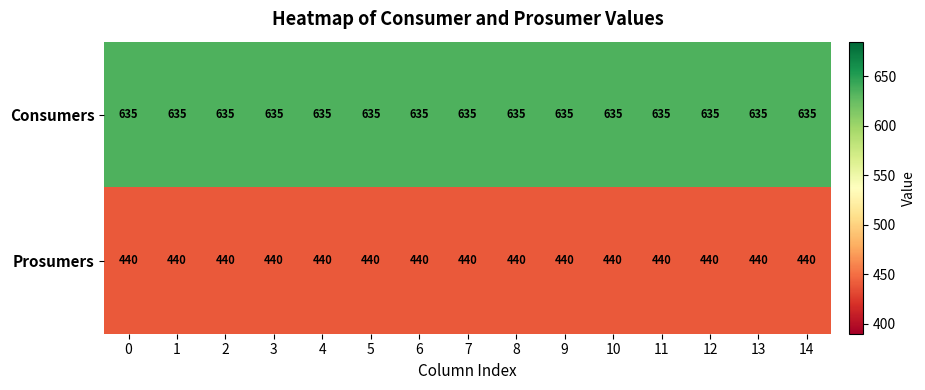

At how many categories does at least one series exceed 596?

15